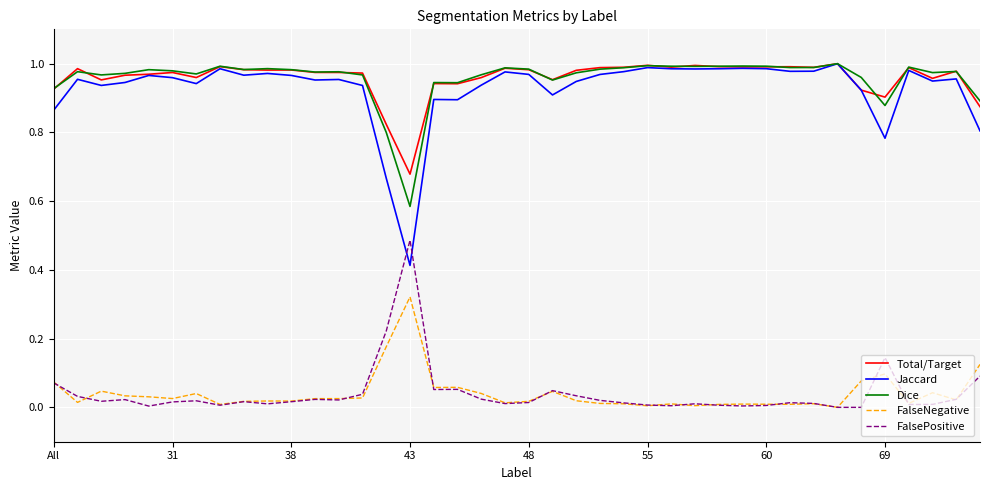

How many distinct data groups are displayed?

5